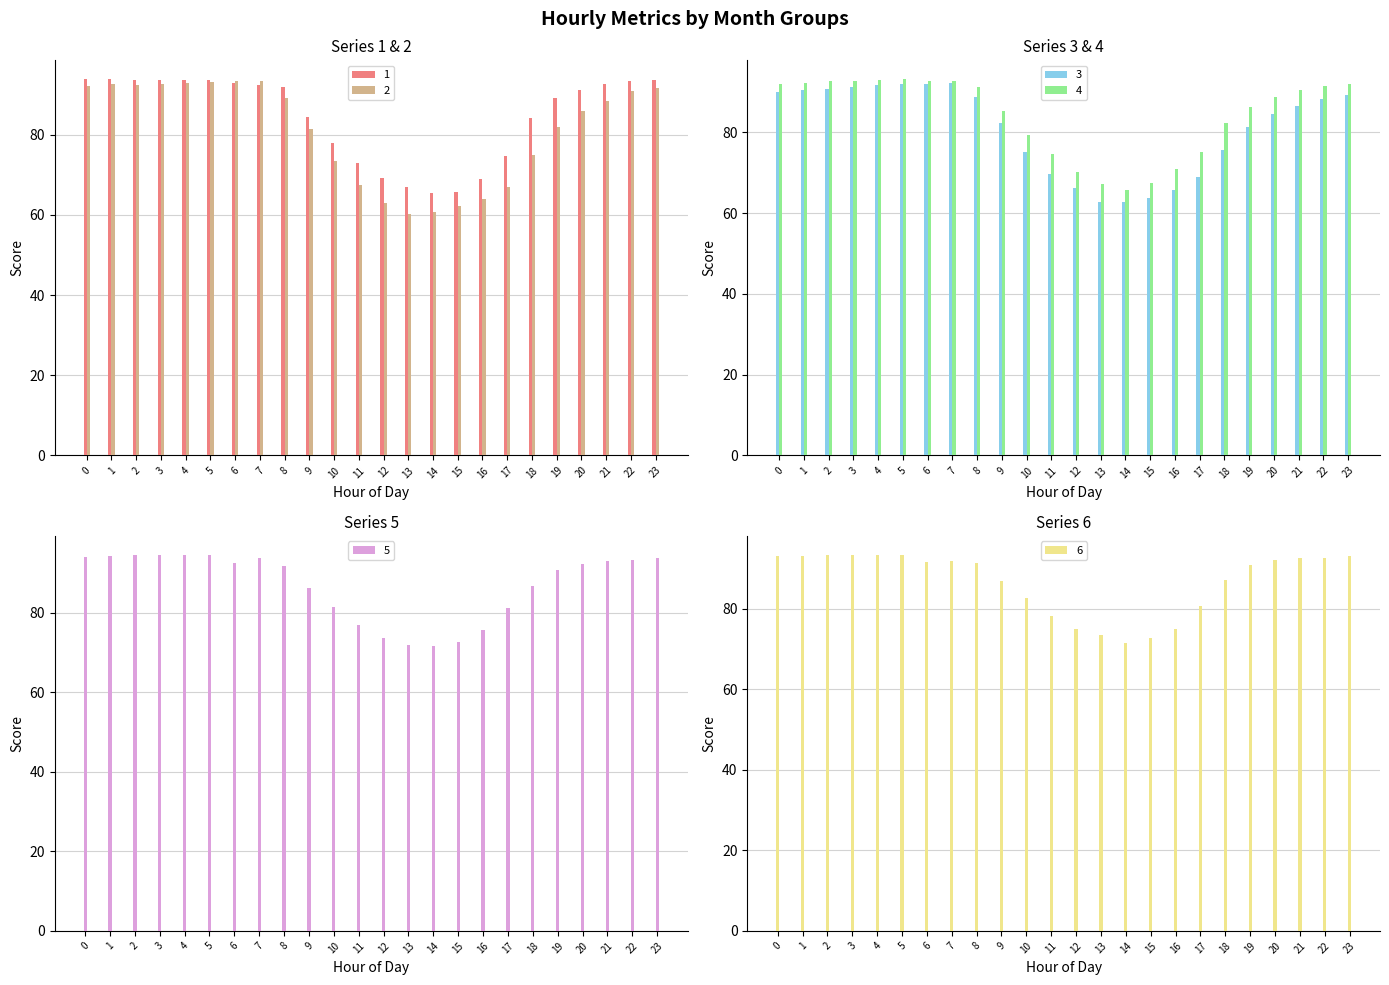

What is the minimum value shown in the chart?

60.3